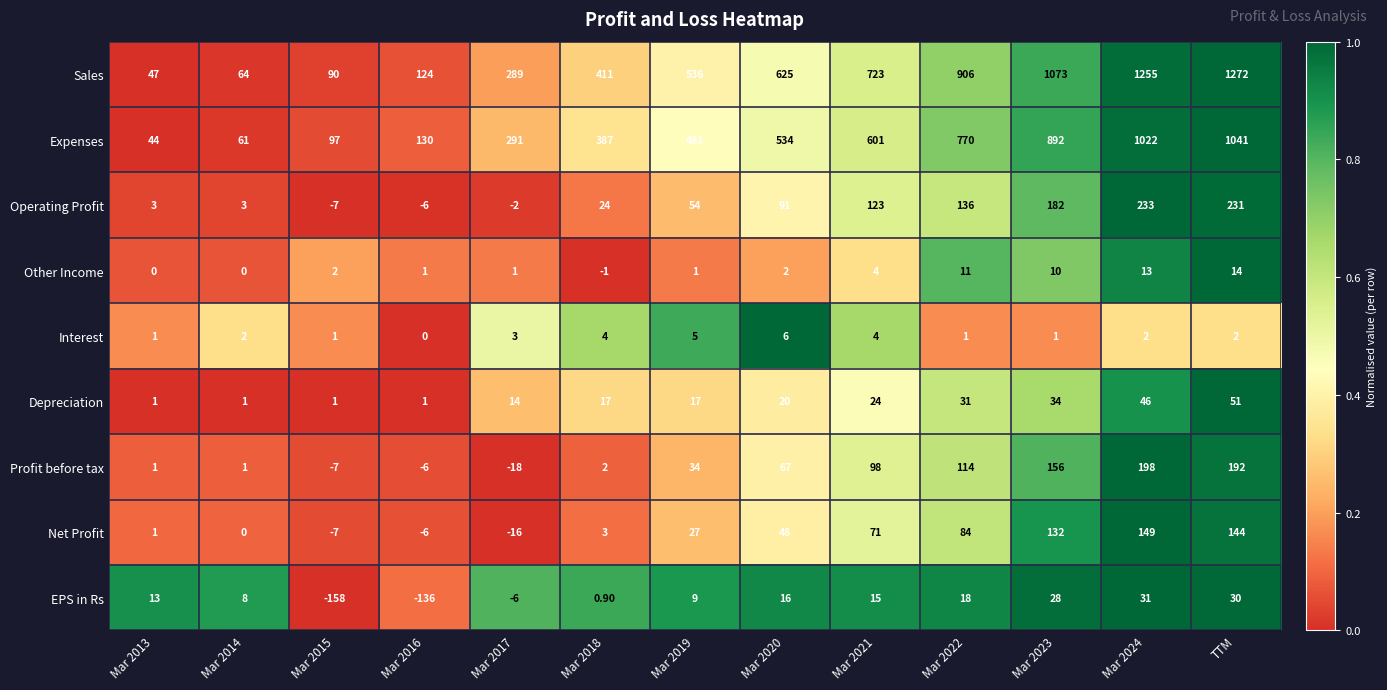

Which series has the largest range (max minus min)?

Sales